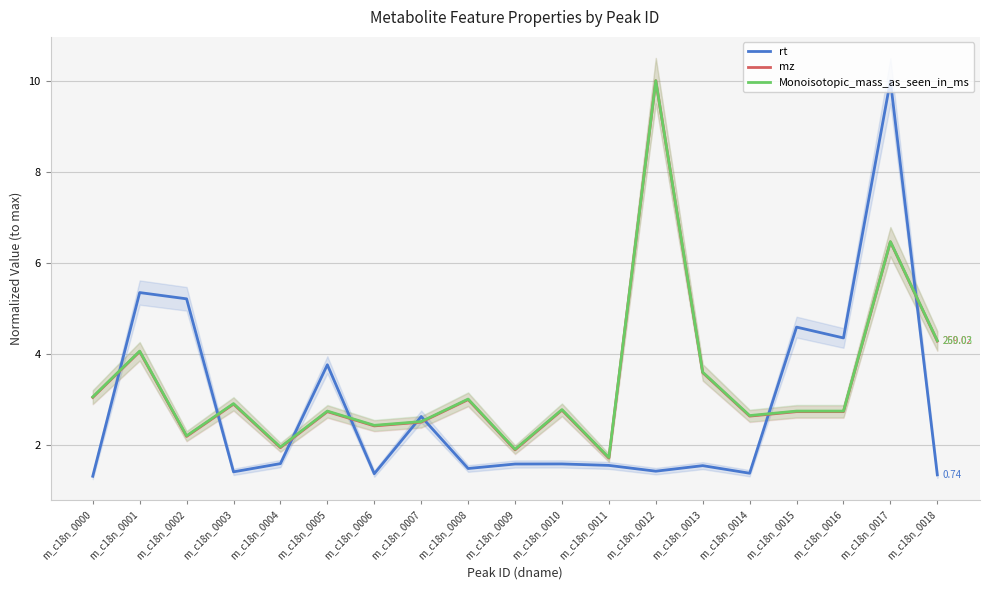

What is the difference between the highest and lowest values at m_c18n_0012?

8.6